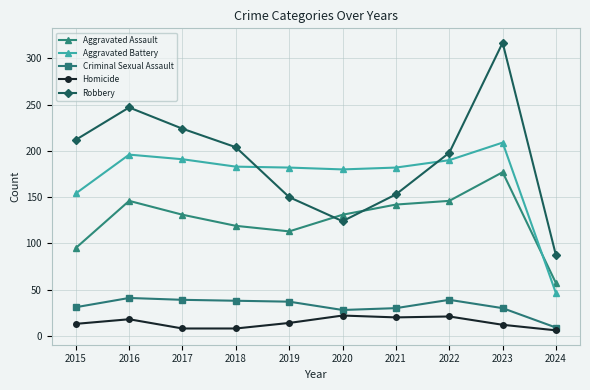

Which series has the largest range (max minus min)?

Robbery